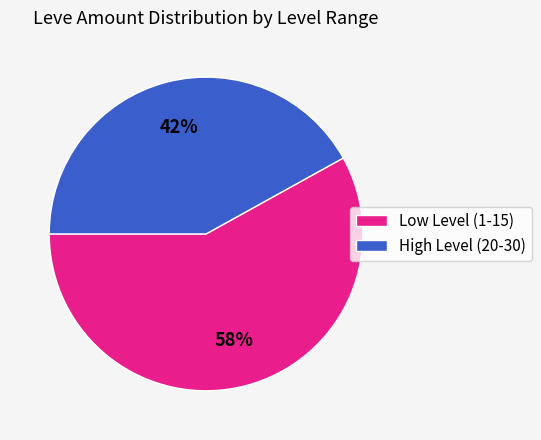

What is the ratio of the value at Low Level (1-15) to the value at High Level (20-30)?

1.4